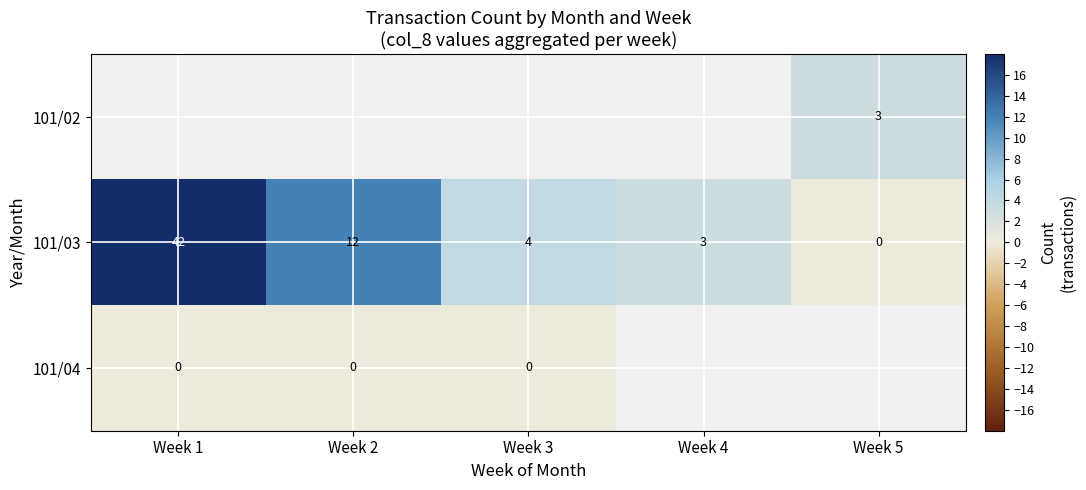

Read the 101/03 value at Week 1, to the nearest 5.

40